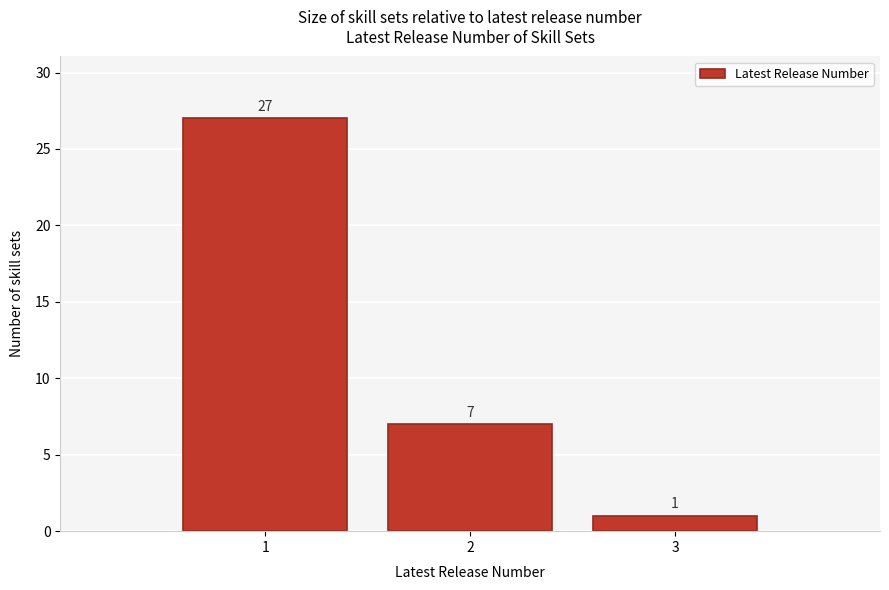

Which range on the x-axis has the tallest bar?

0.5 to 1.5